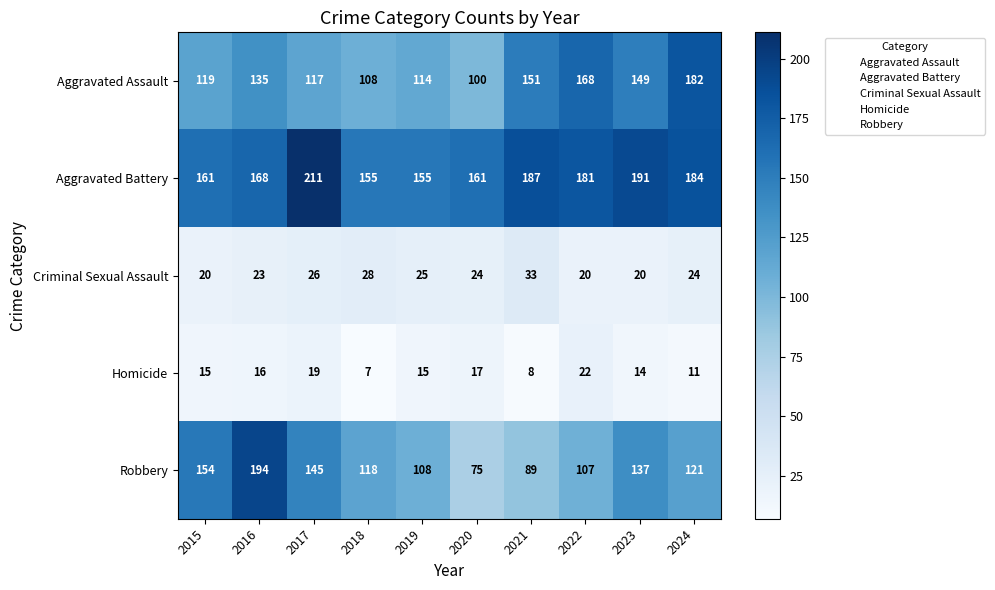

What is the difference between the Robbery values at 2019 and 2020?

33